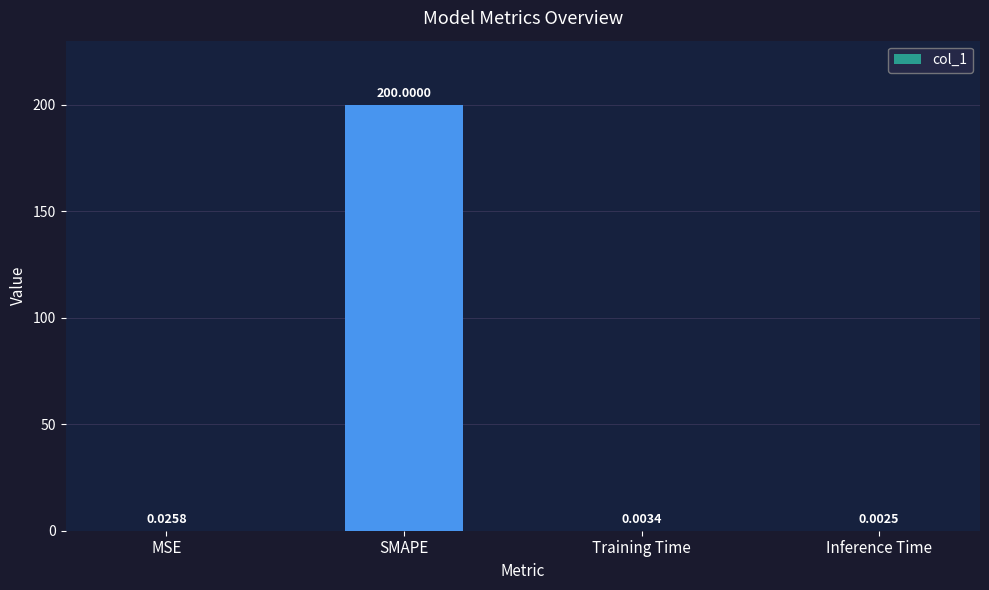

At which label is the value closest to 100?

MSE